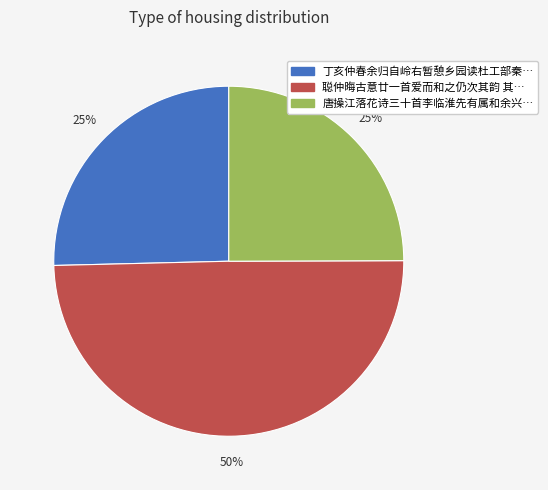

Is 丁亥仲春余归自岭右暂憩乡园读杜工部秦… the majority of the pie?

No